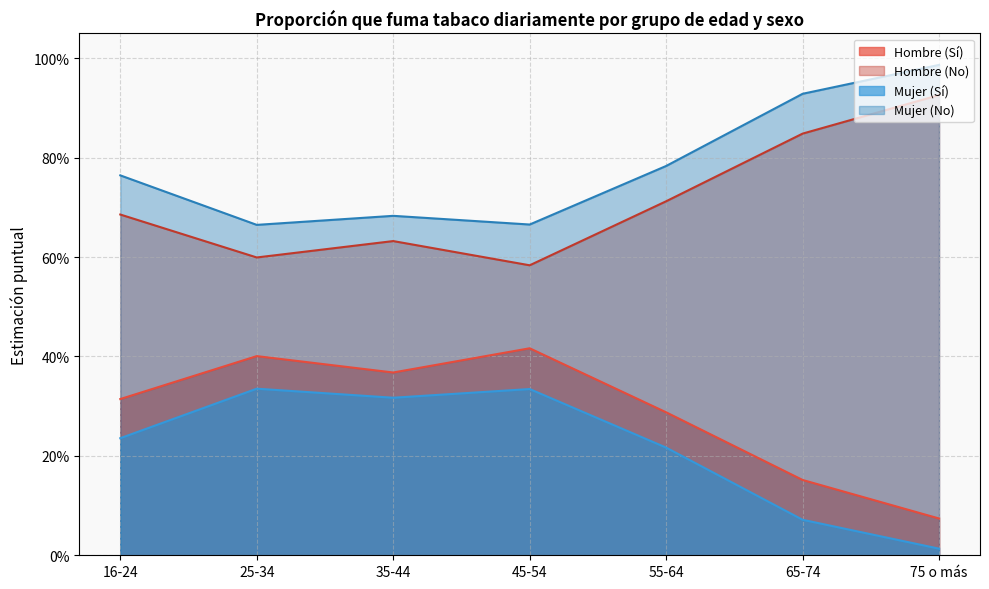

What is the spread (max minus min) of values at 35-44?

0.4